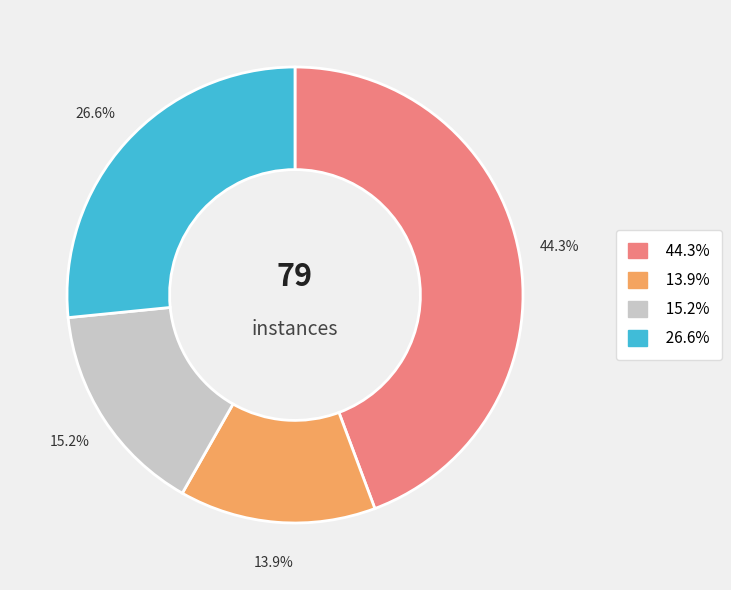

Is there any slice that represents more than half of the pie?

No